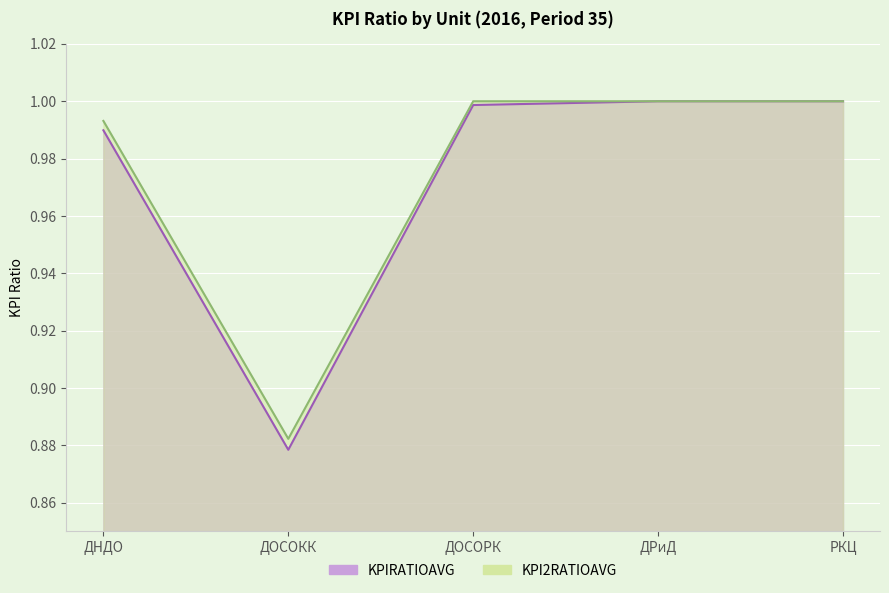

The value of KPIRATIOAVG at ДОСОКК is 1.1. True or false?

False